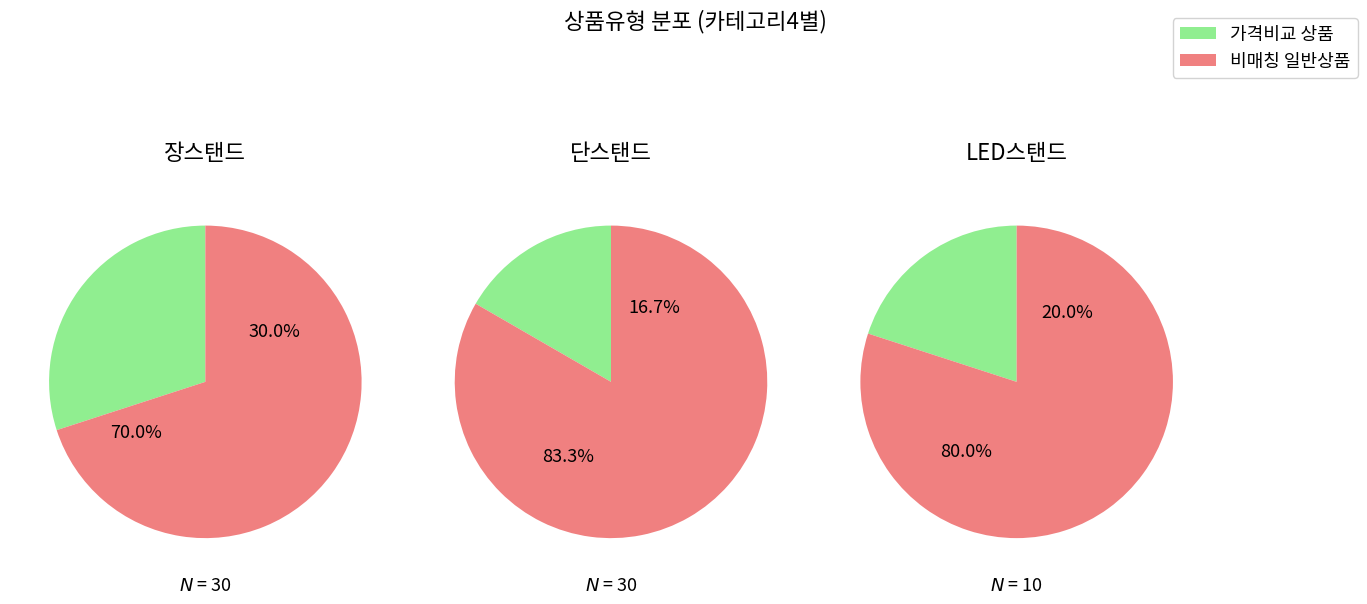

Is there any slice that represents more than half of the pie?

Yes